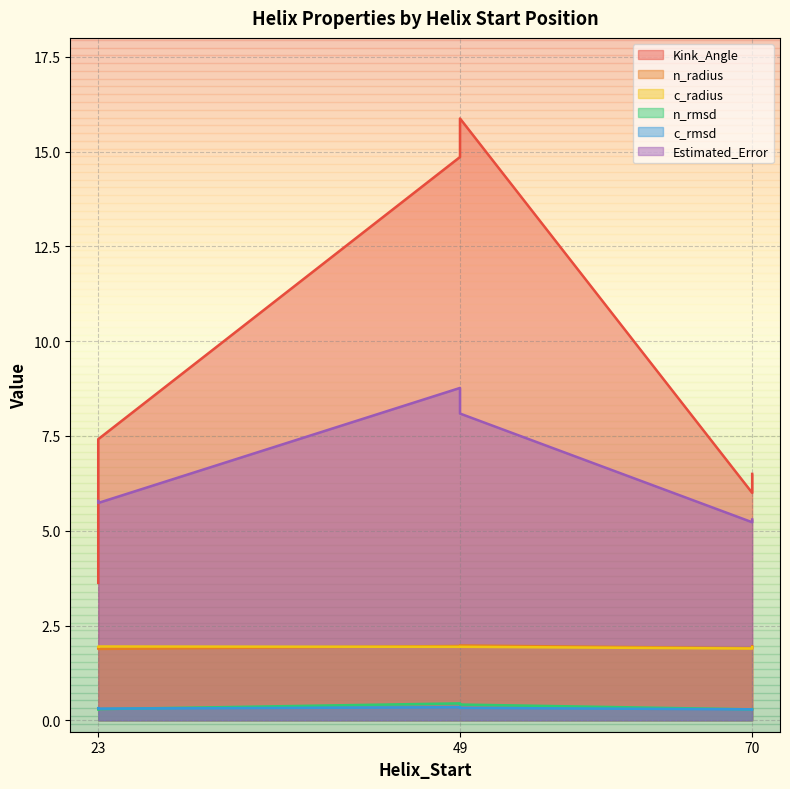

How many times do c_rmsd and n_rmsd cross each other?

3